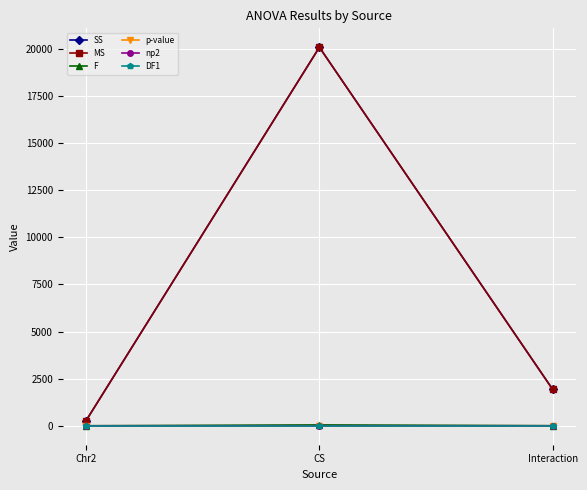

What is the maximum value shown in the chart?

20073.1